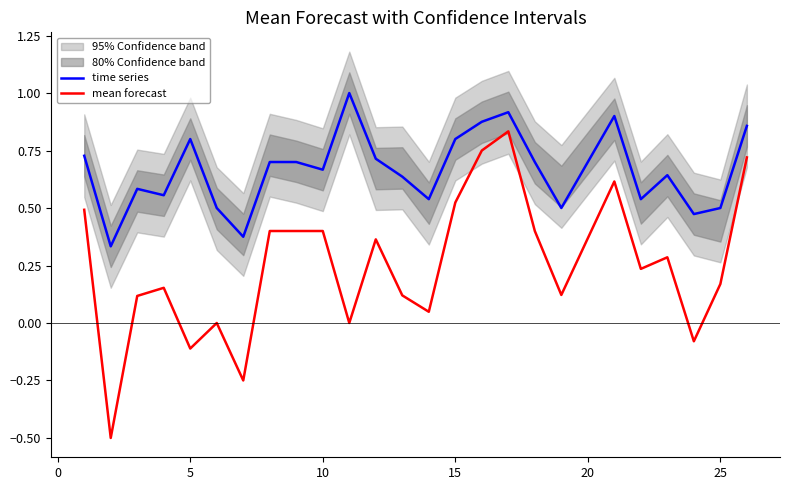

True or false: time series and mean forecast cross at least once.

False